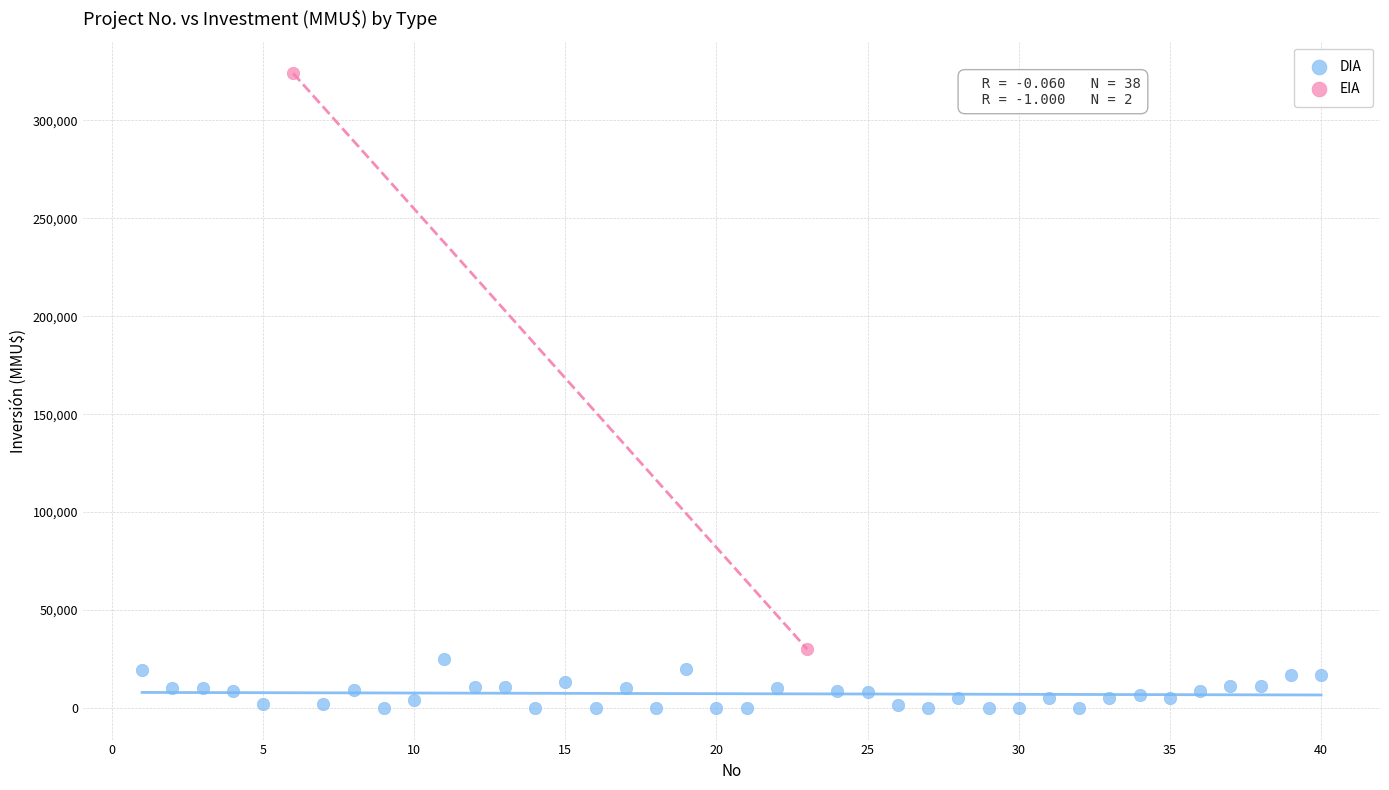

What are all the series names shown in the legend?

DIA, EIA